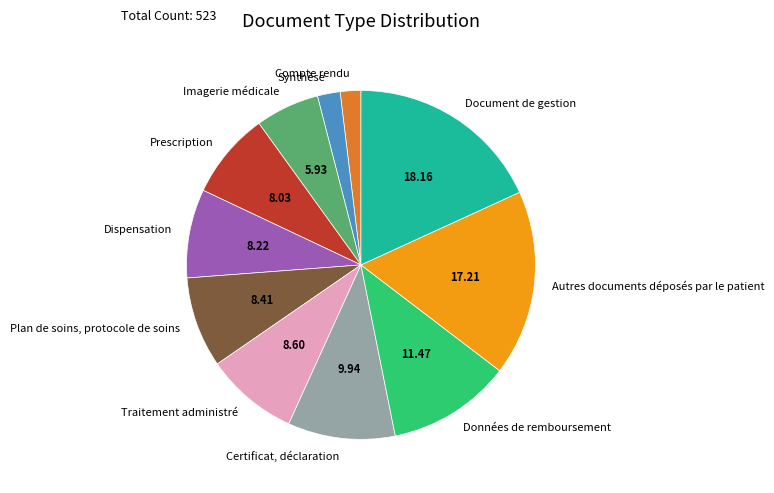

What is the ratio of the value at Prescription to the value at Imagerie médicale?

1.4